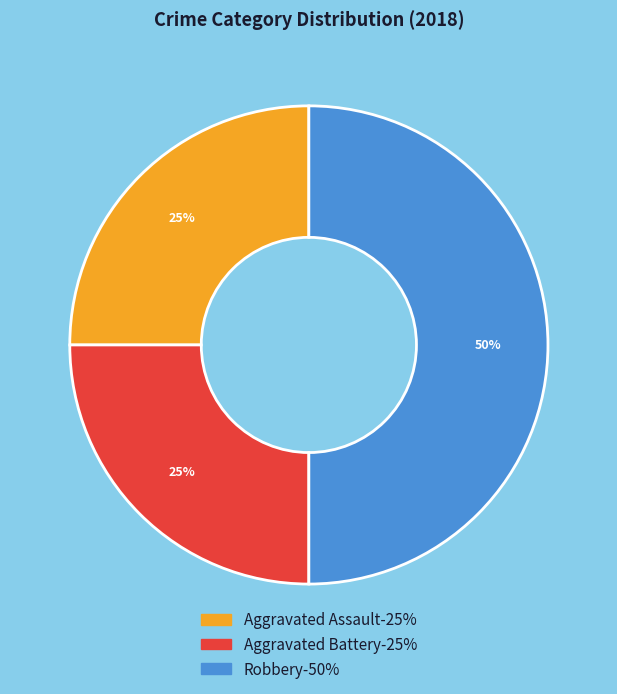

To the nearest percent, what percentage of the pie is Aggravated Assault?

25%